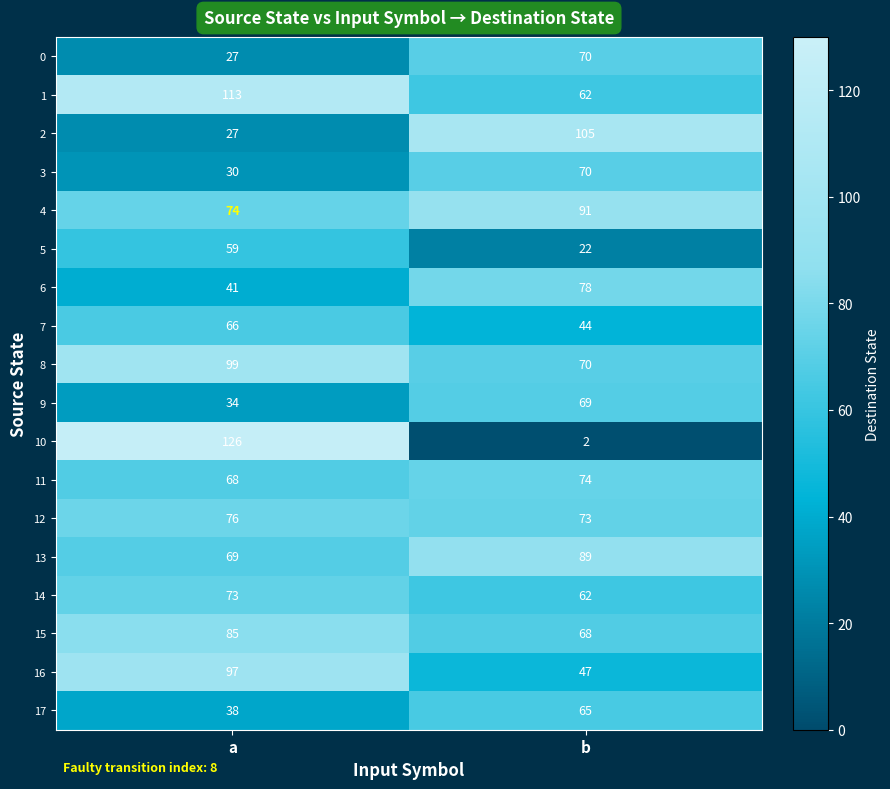

Read the 4 value at b.

91